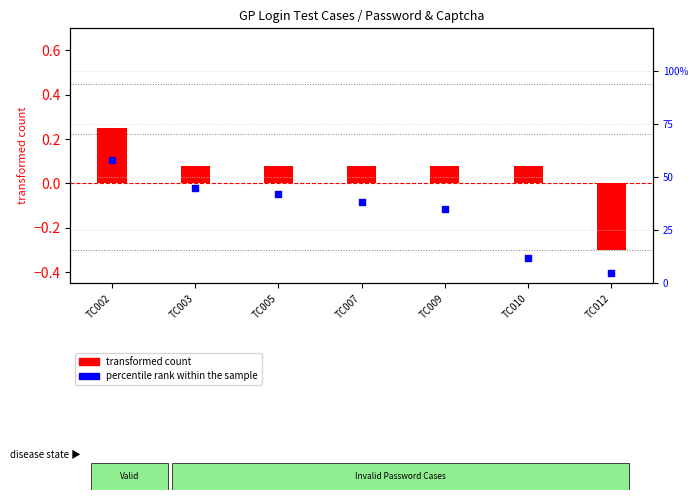

Which series contains the highest Y value?

percentile rank within the sample